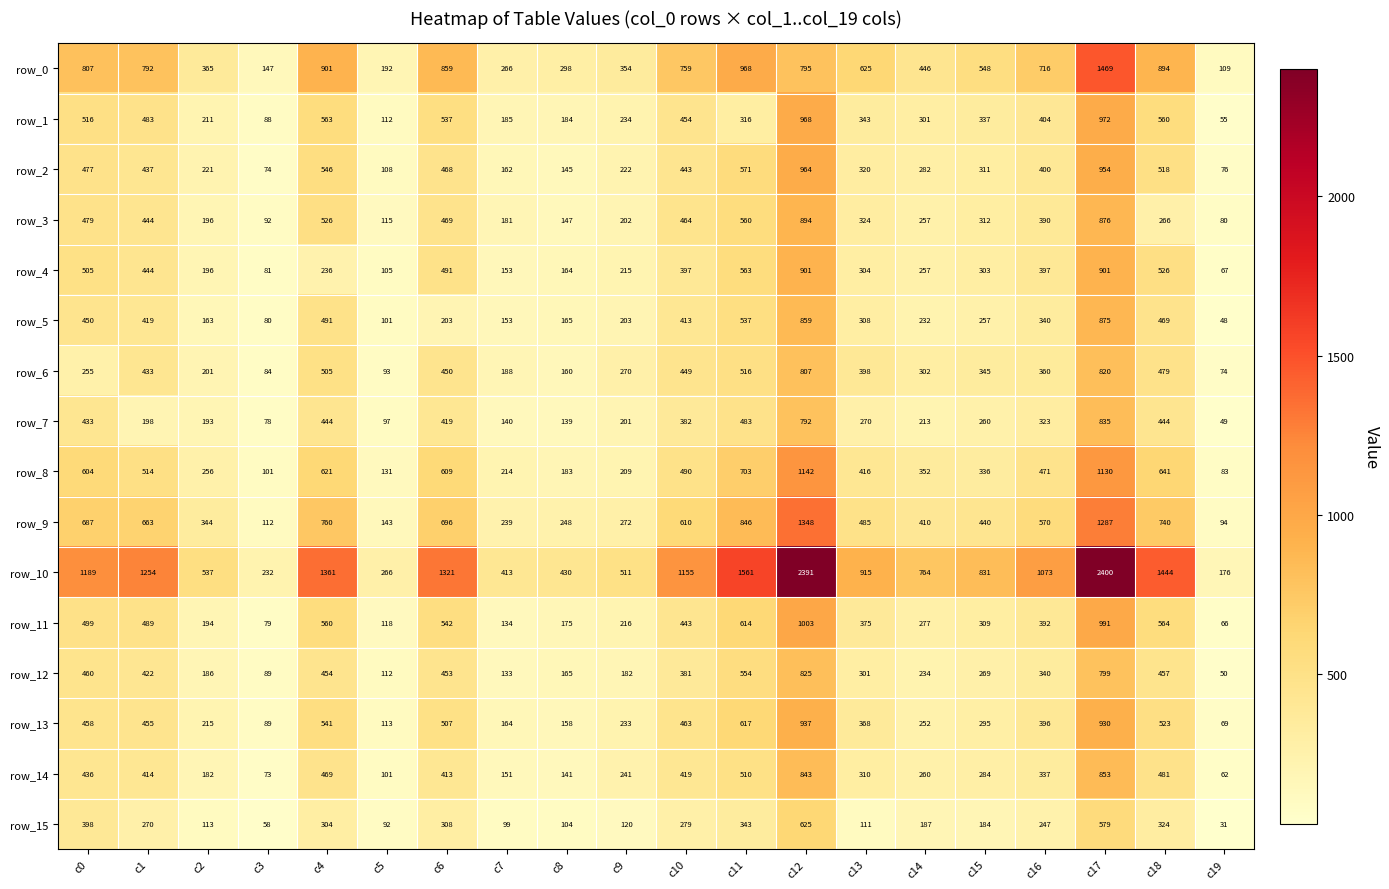

At which label does row_8 first exceed 471?

c0